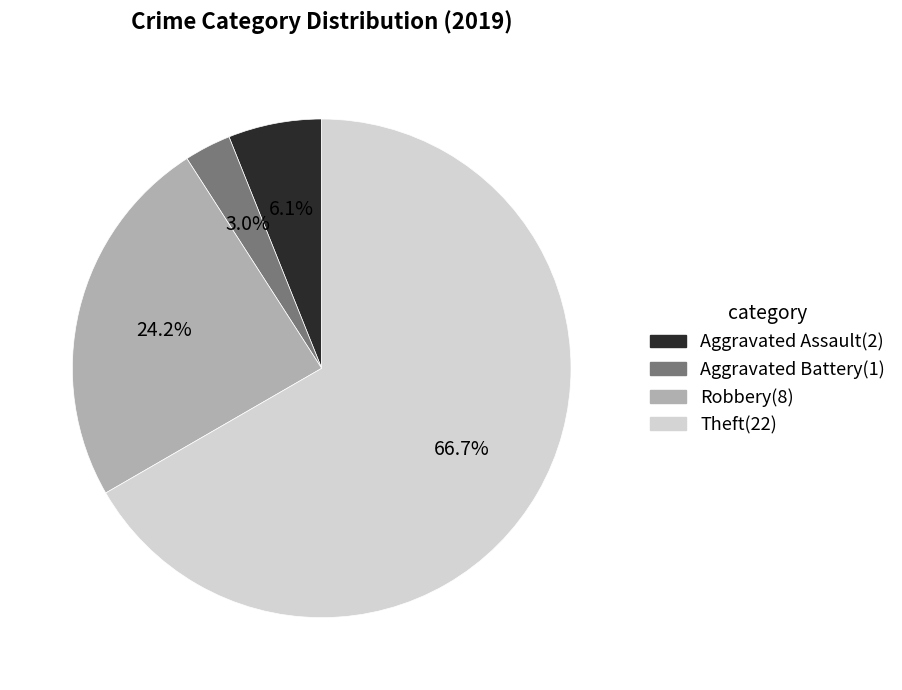

Which slice is the smallest?

Aggravated Battery